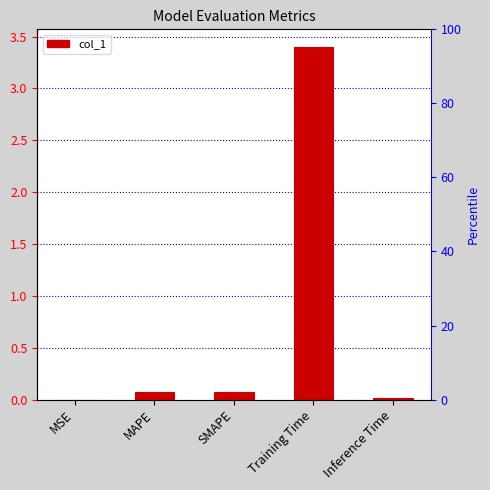

Reading left to right, what are all the values shown in this chart?

MSE=0.0	MAPE=0.1	SMAPE=0.1	Training Time=3.4	Inference Time=0.0